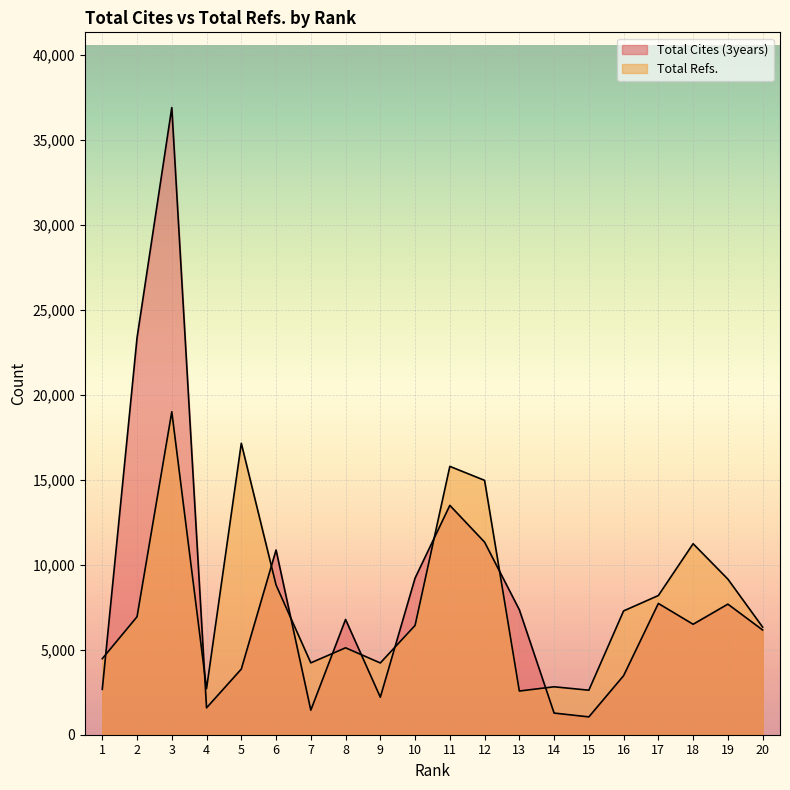

Where is the first local minimum for Total Refs.?

4